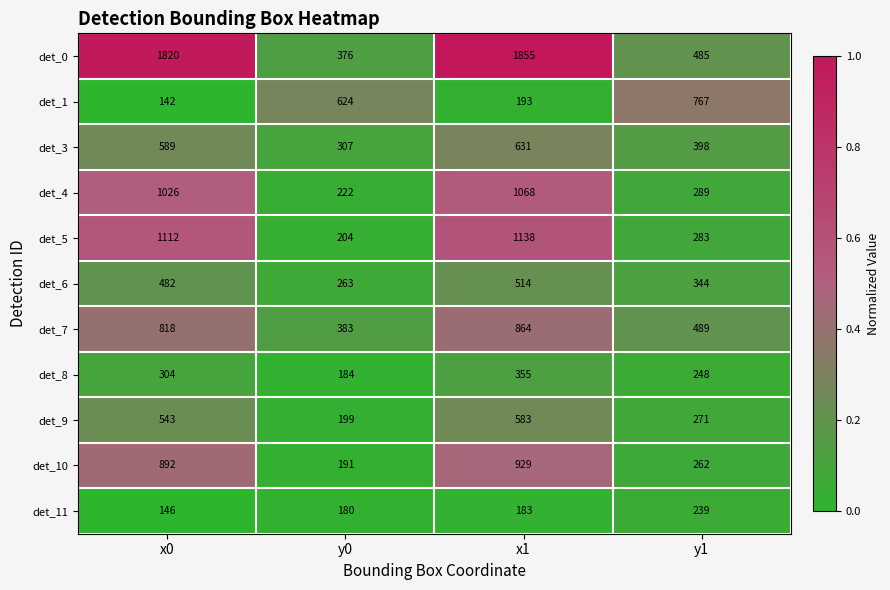

Where is det_1 nearest to the value 454?

y0